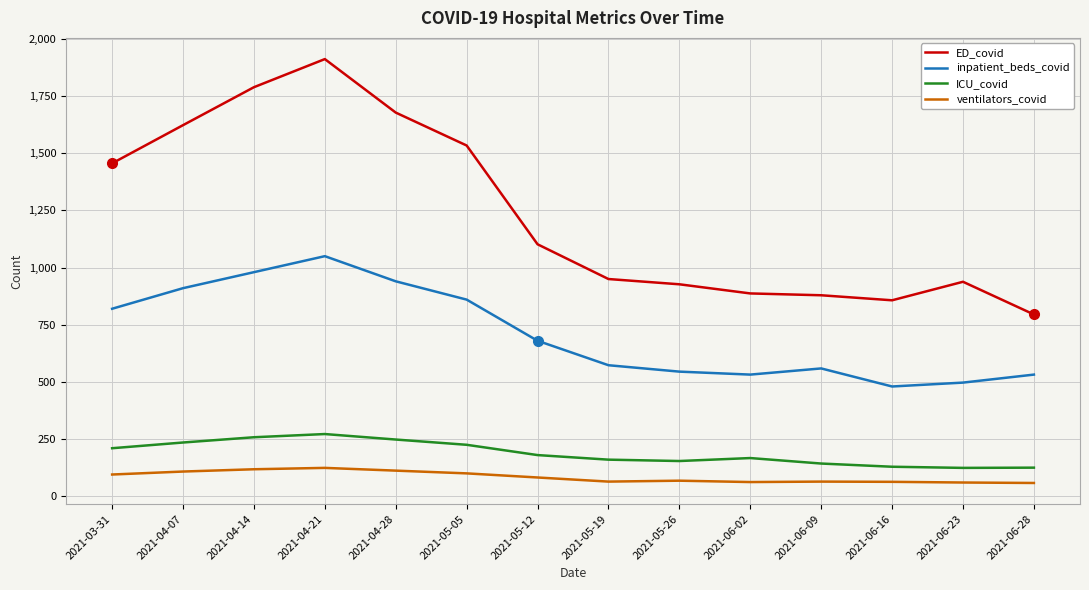

The value of ICU_covid at 2021-06-23 is 124. True or false?

True